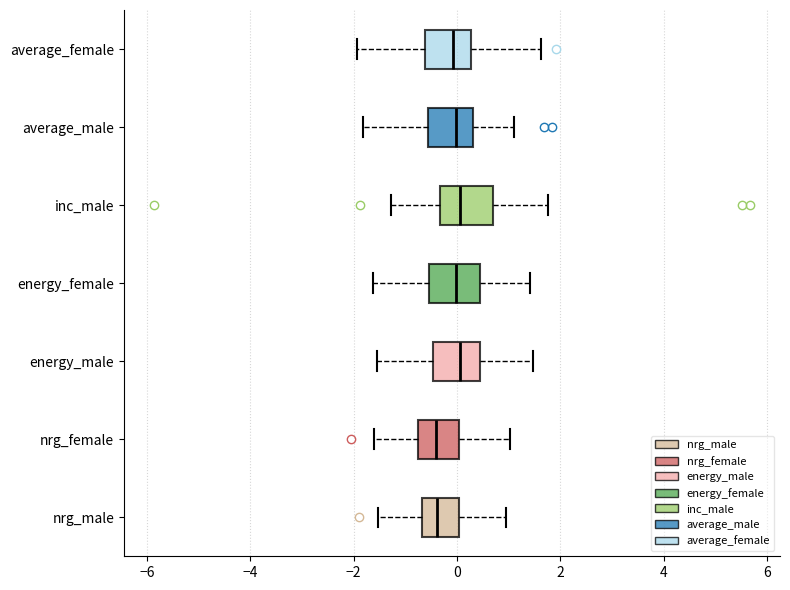

Where does the median line of the box for nrg_male sit on the x-axis? The values are not printed on the chart, so give them approximately, as read against the axis.

-0.4